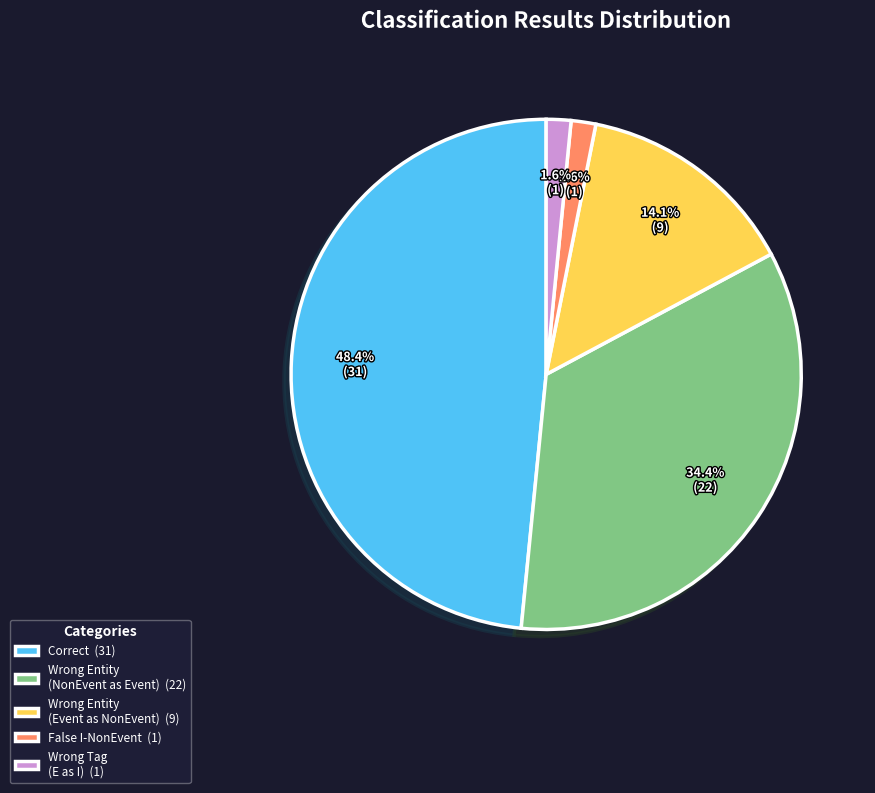

Count the number of slices in the pie.

5